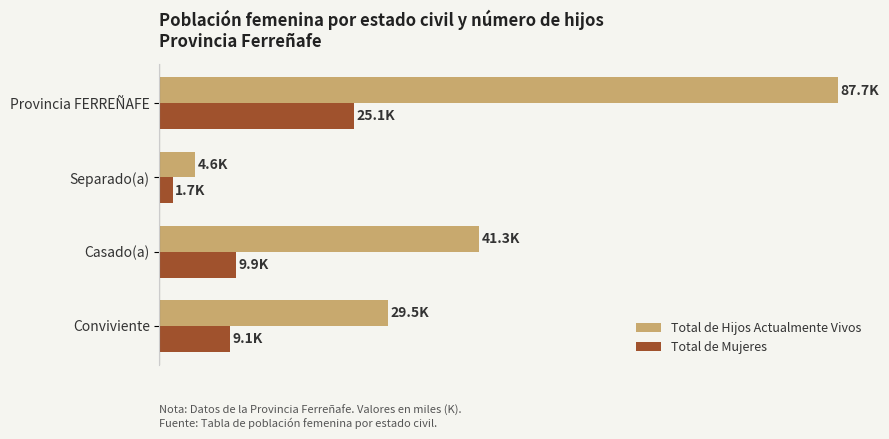

Reading left to right, transcribe all the data shown in this chart.

Total de Hijos Actualmente Vivos: 29.5	41.3	4.6	87.7
Total de Mujeres: 9.1	9.9	1.7	25.1